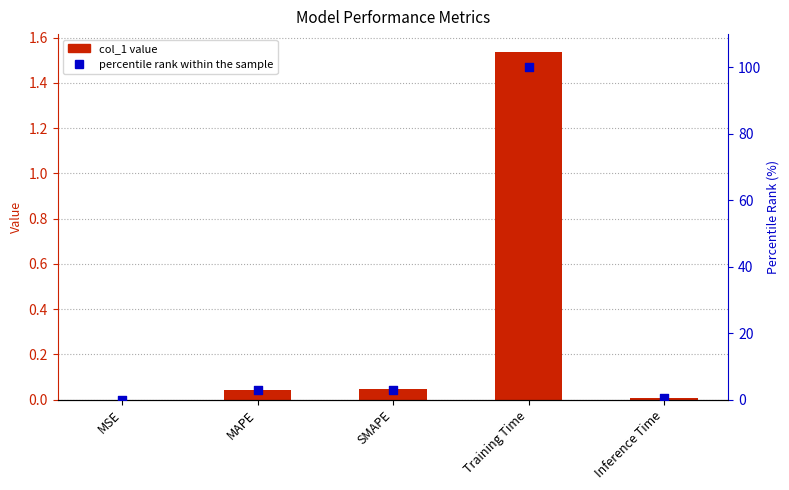

Which series has the largest Y range (max minus min)?

percentile rank within the sample